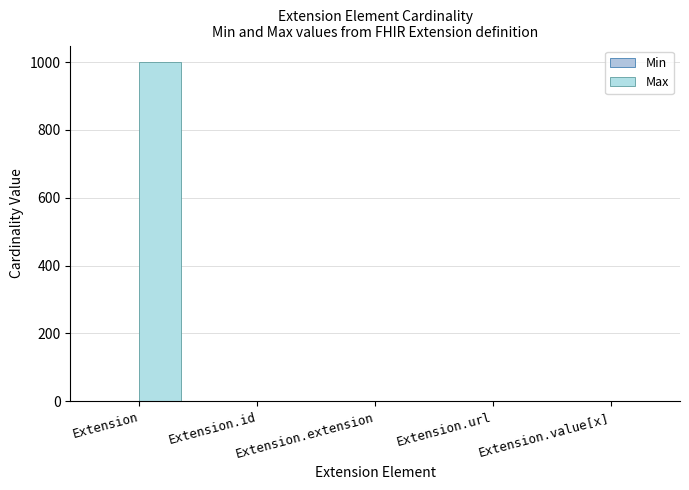

What is the sum of all Max values?

1002